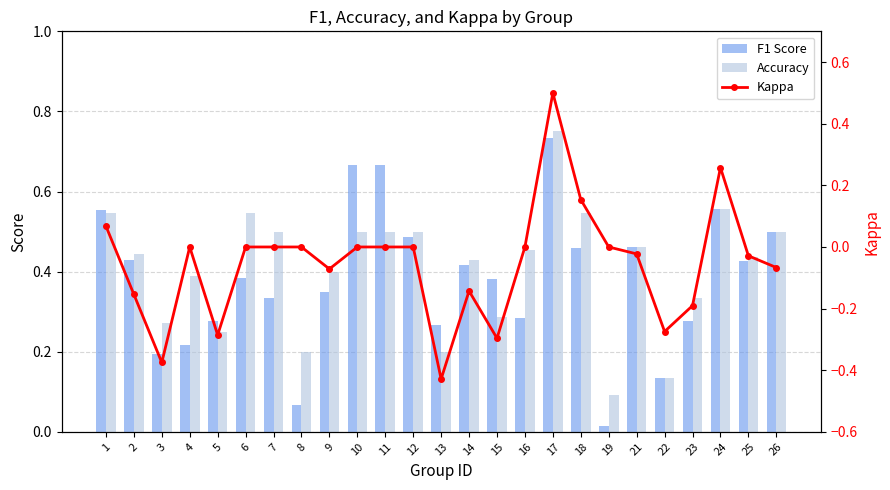

What are all the series names shown in the legend?

F1 Score, Accuracy, Kappa